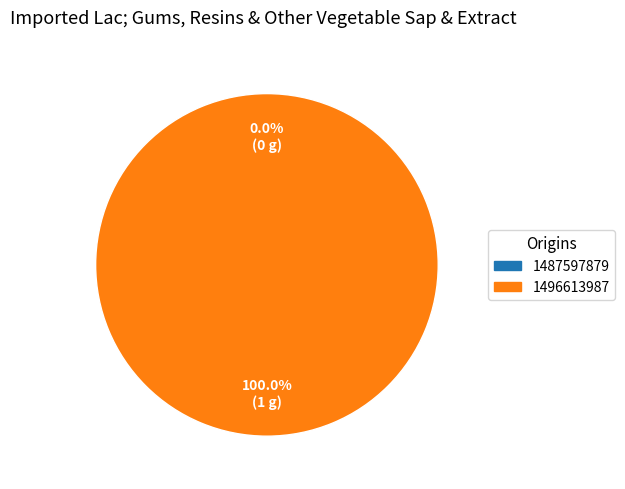

Does 1487597879 represent more than half of the total?

No